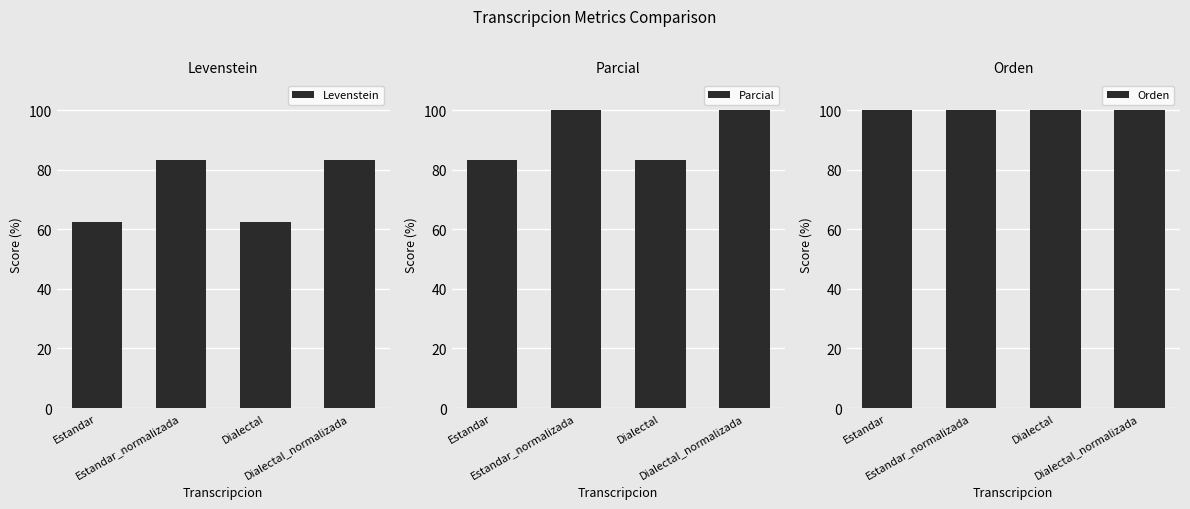

How many groups of bars are there?

4